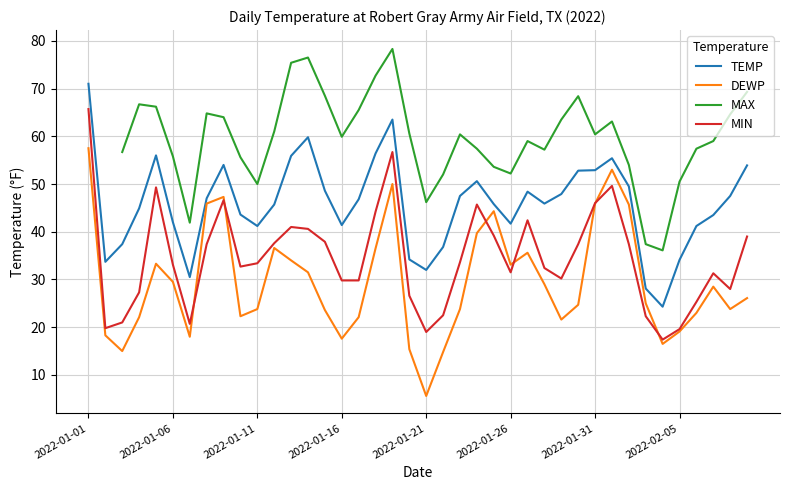

How many lines are shown in the chart?

4